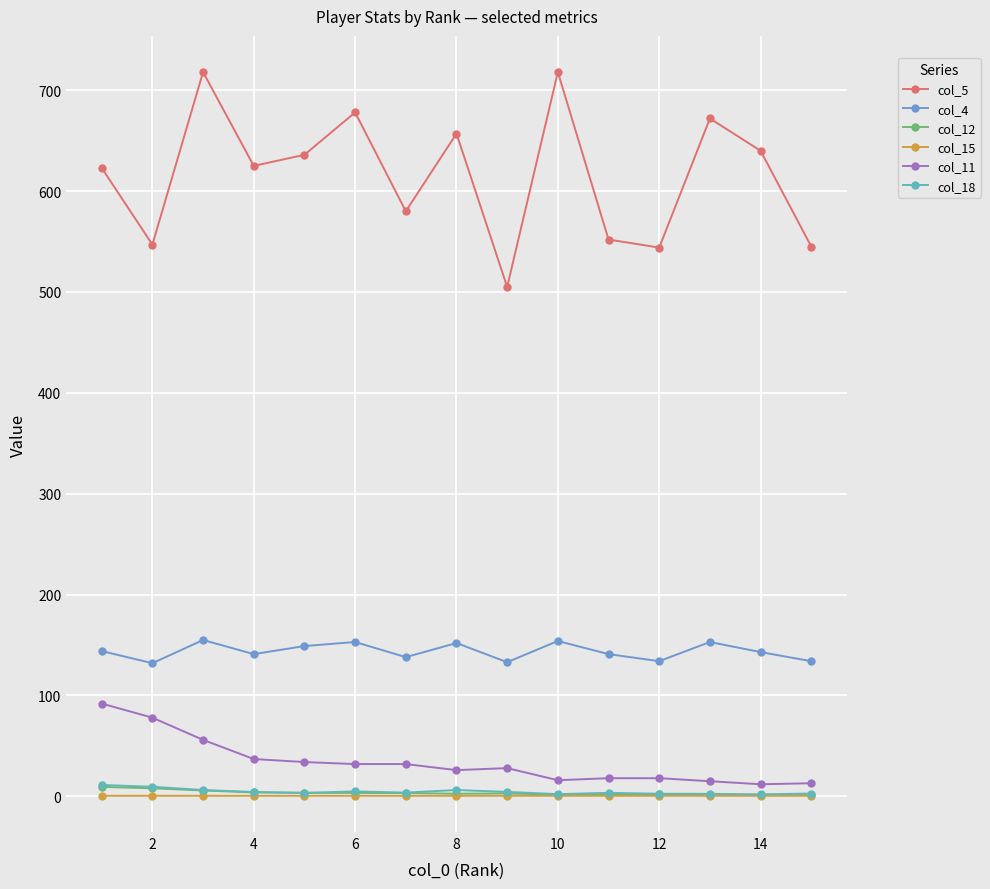

True or false: col_18 and col_5 cross at least once.

False